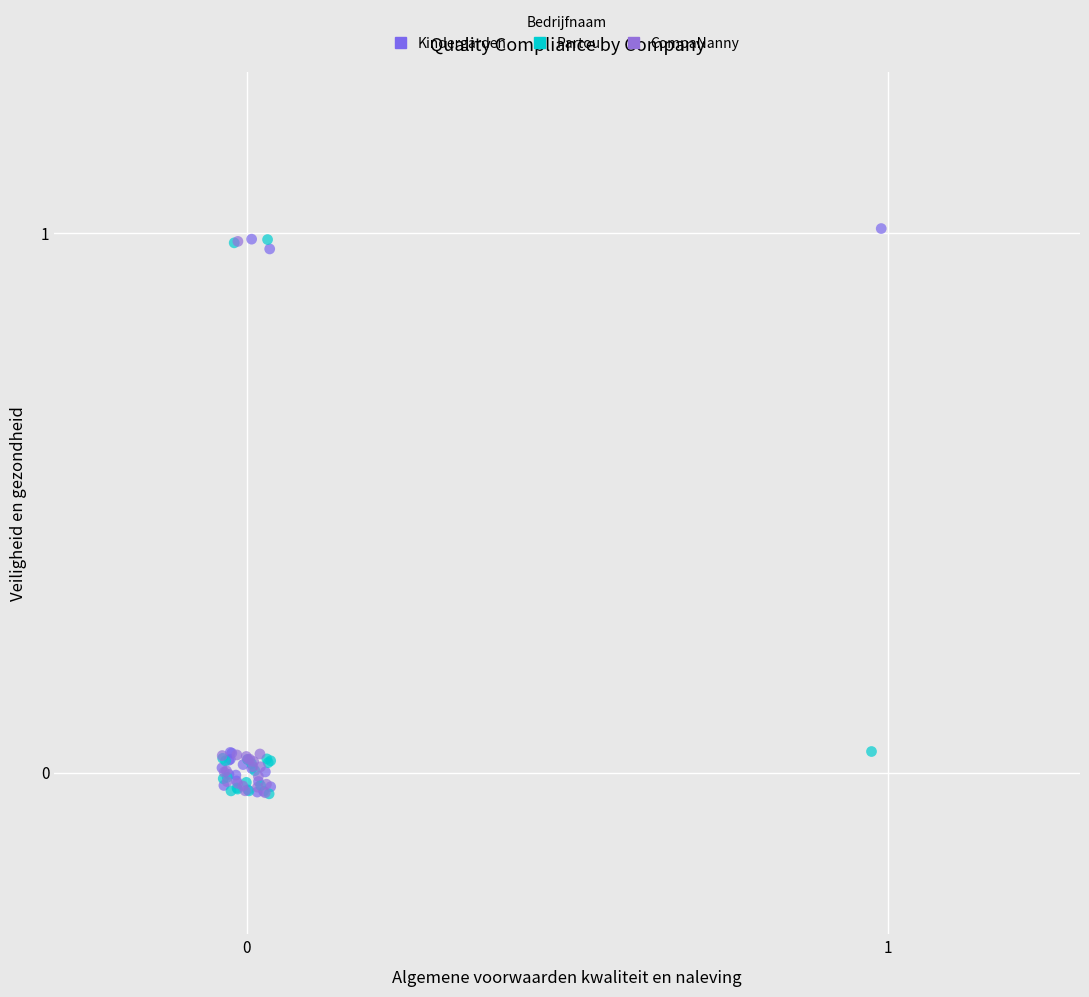

What are all the series names shown in the legend?

Kindergarden, Partou, CompaNanny